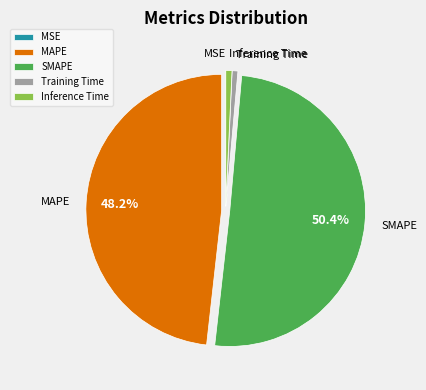

Which slice is the largest?

SMAPE